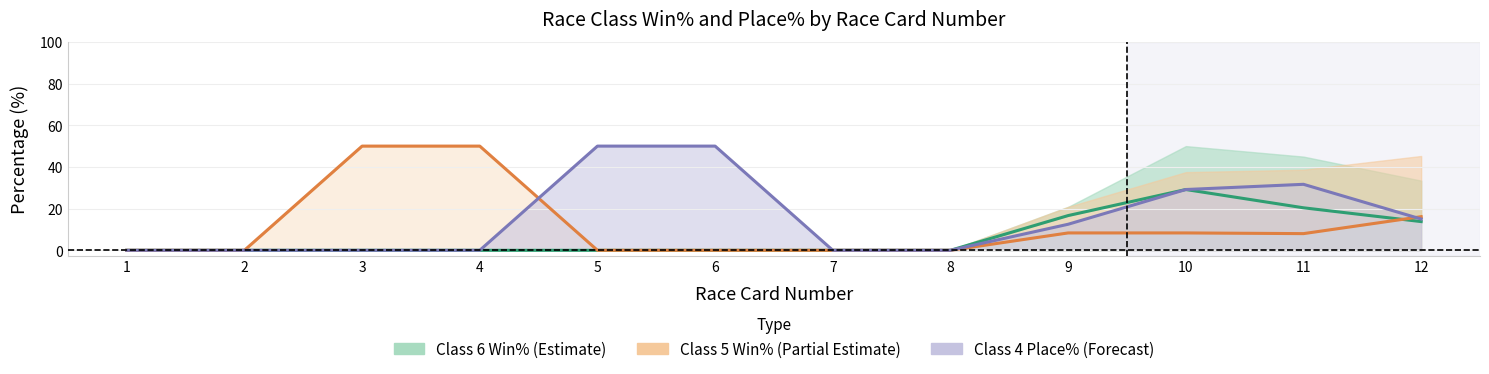

Reading right to left, transcribe all the data shown in this chart.

Class 6 Win% (Estimate): 13.8	20.4	29.2	16.7	0.0	0.0	0.0	0.0	0.0	0.0	0.0	0.0
Class 5 Win% (Partial Estimate): 16.1	8.0	8.3	8.3	0.0	0.0	0.0	0.0	50.0	50.0	0.0	0.0
Class 4 Place% (Forecast): 15.0	31.7	29.2	12.5	0.0	0.0	50.0	50.0	0.0	0.0	0.0	0.0